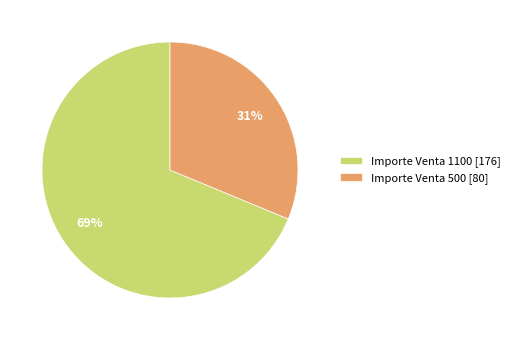

What is the smallest slice in the pie chart?

Importe Venta 500